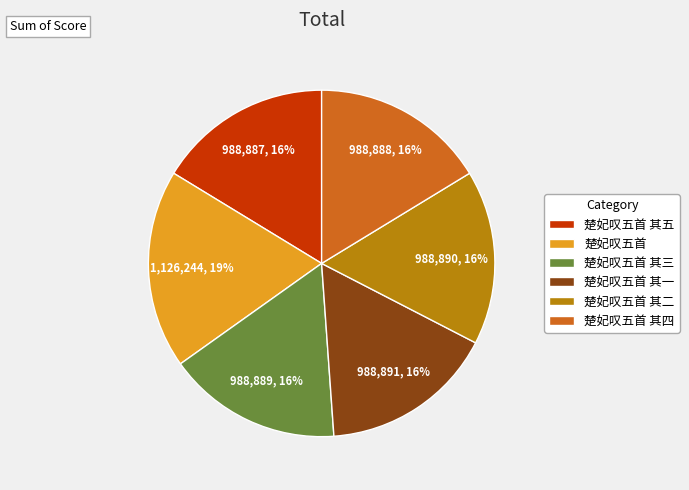

Which category has the biggest portion of the pie?

楚妃叹五首